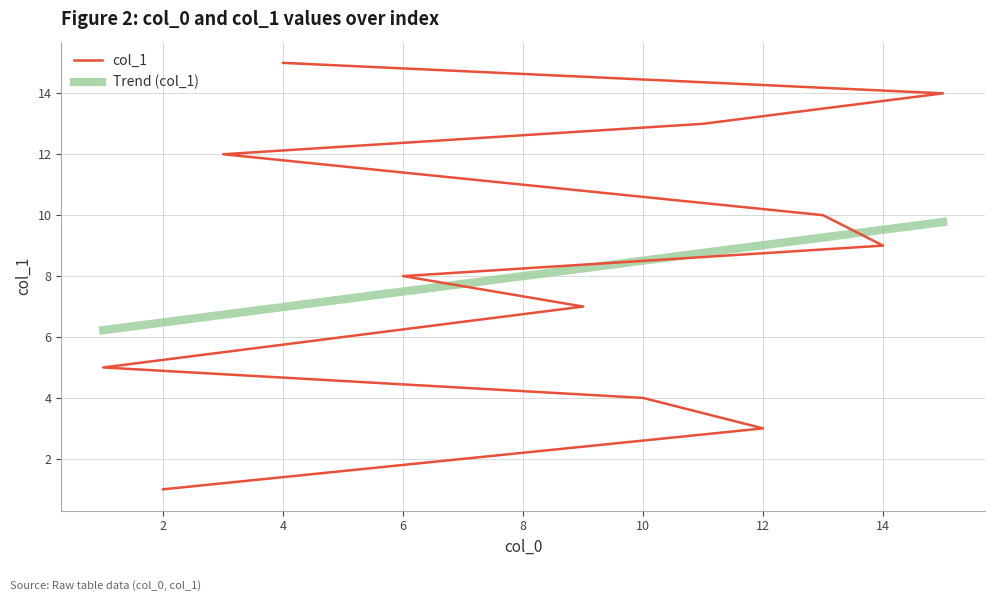

Which has a higher value, 1 or 12?

1